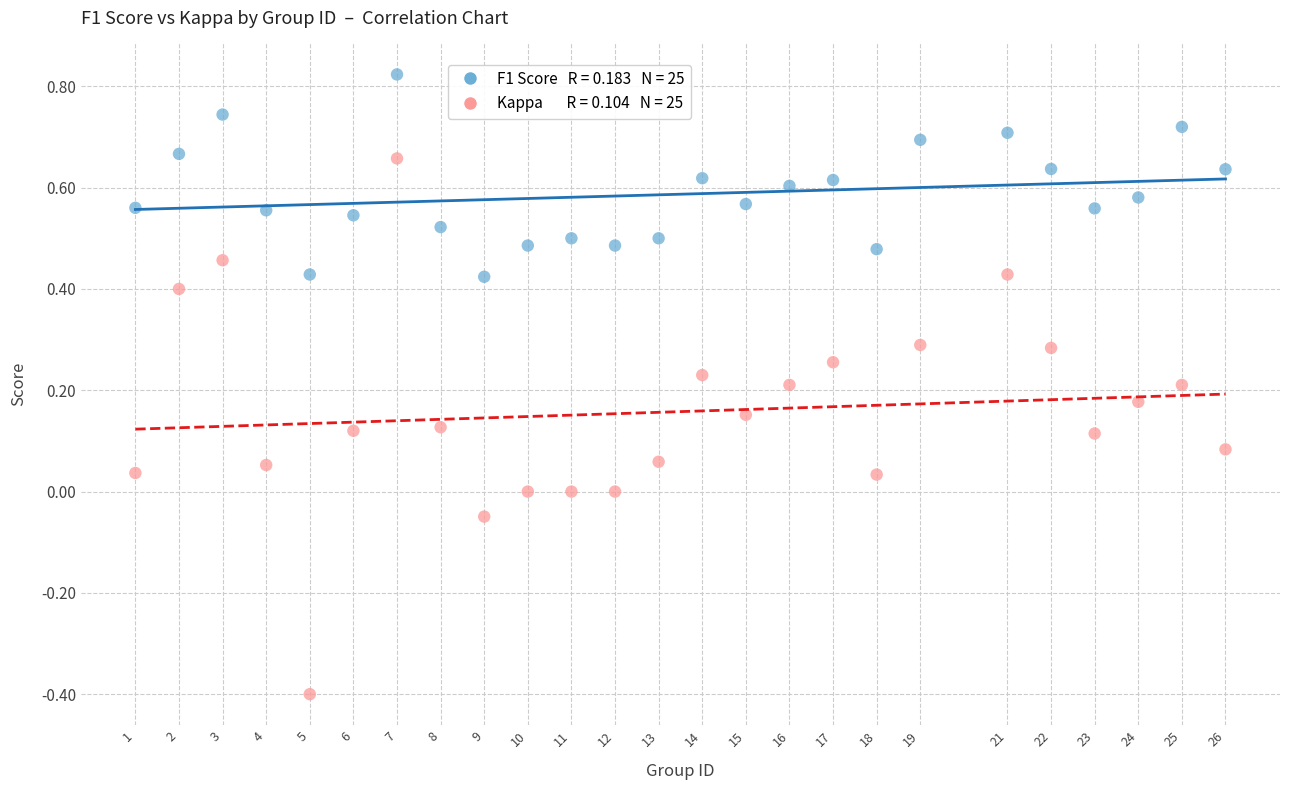

Across all data points, what is the range of Y values (max minus min)?

1.2